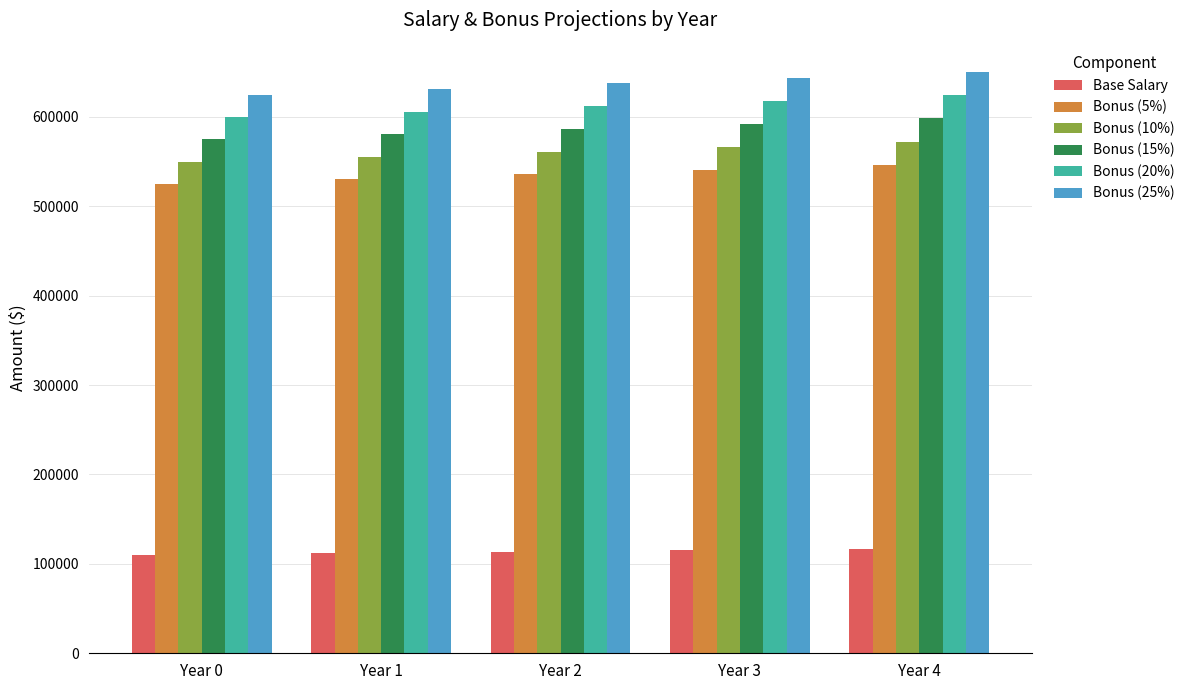

At Year 2, list the series in order from smallest to largest.

Base Salary, Bonus (5%), Bonus (10%), Bonus (15%), Bonus (20%), Bonus (25%)